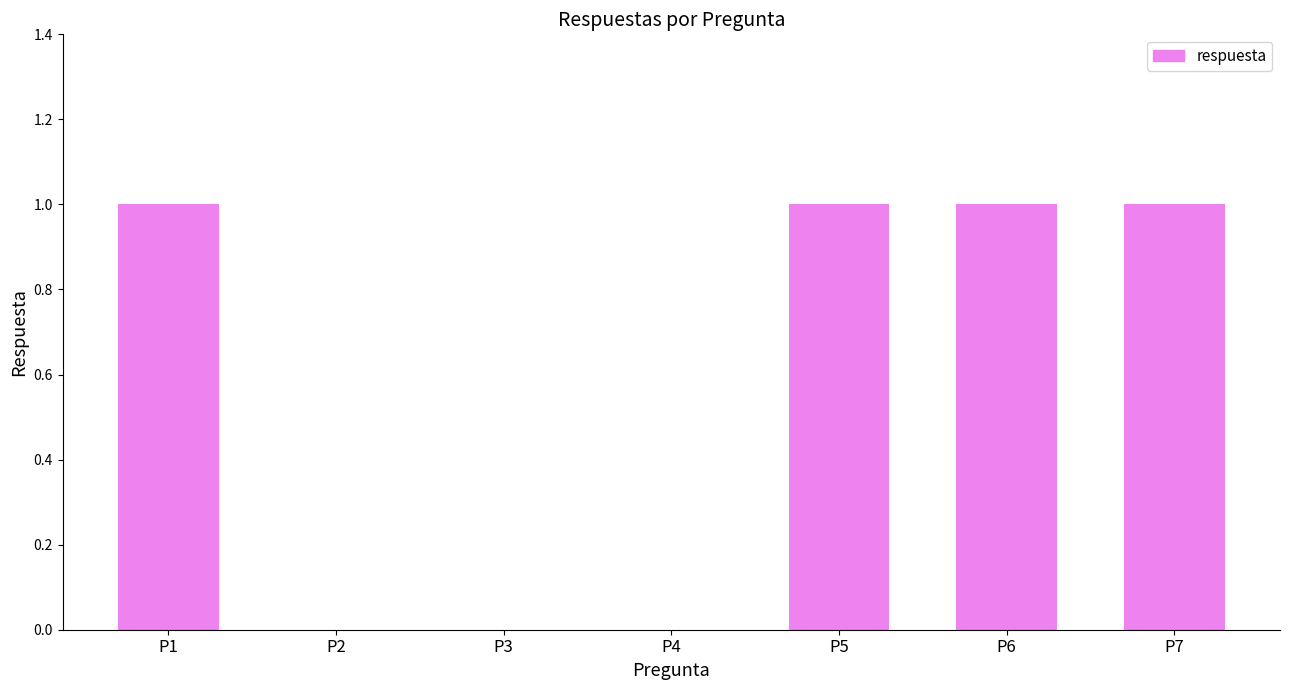

The chart shows a value of 0 at P3. True or false?

True